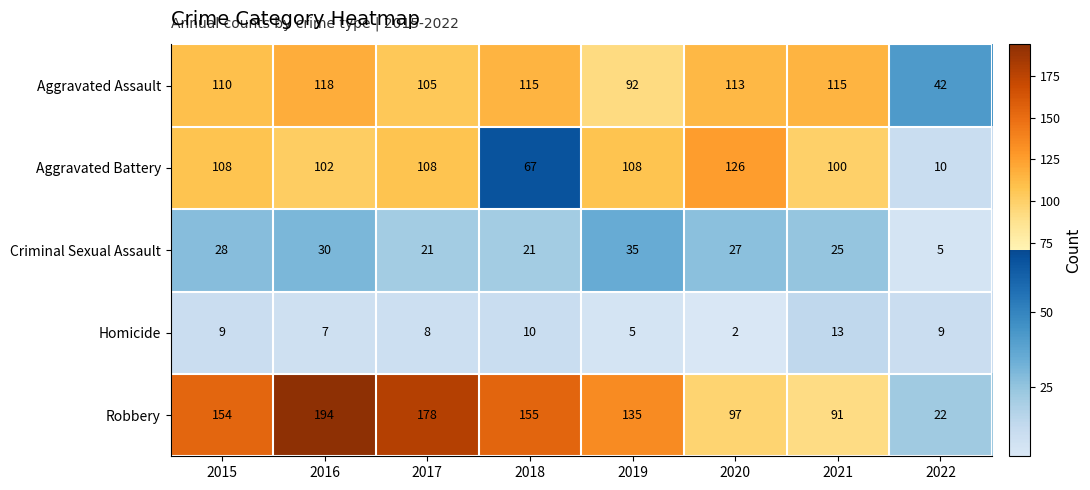

Read the Criminal Sexual Assault value at 2017.

21